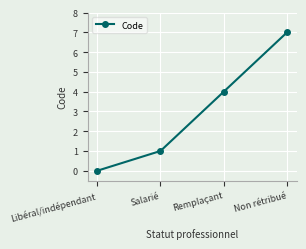

What is the label of the 2nd point from the right?

Remplaçant